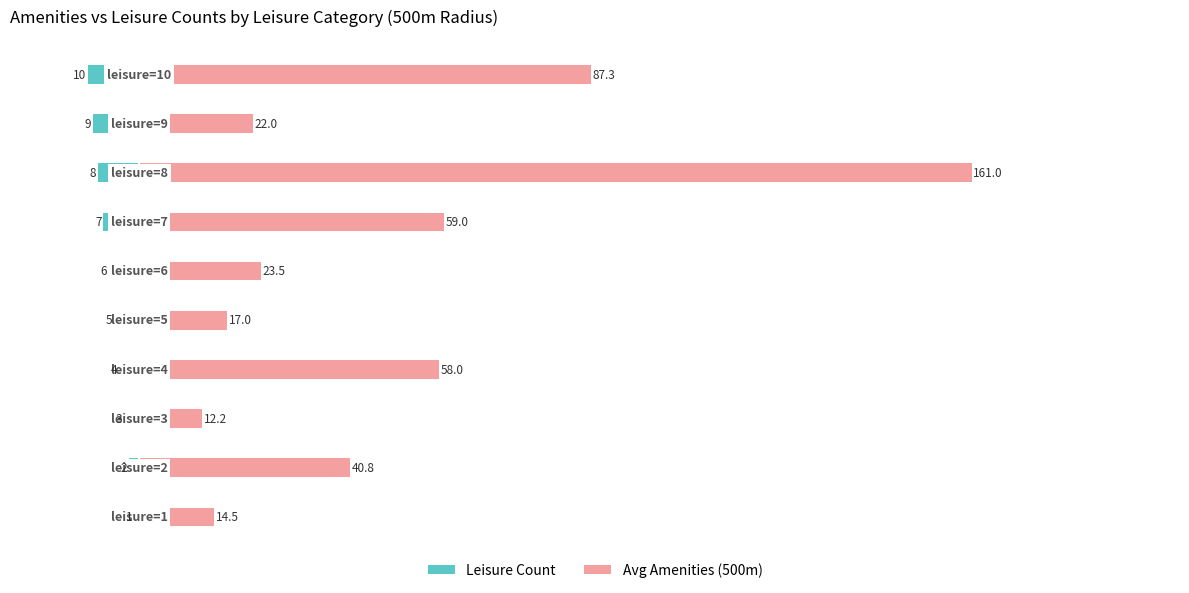

Rank the series at 6 from highest to lowest value.

Avg Amenities (500m), Leisure Count